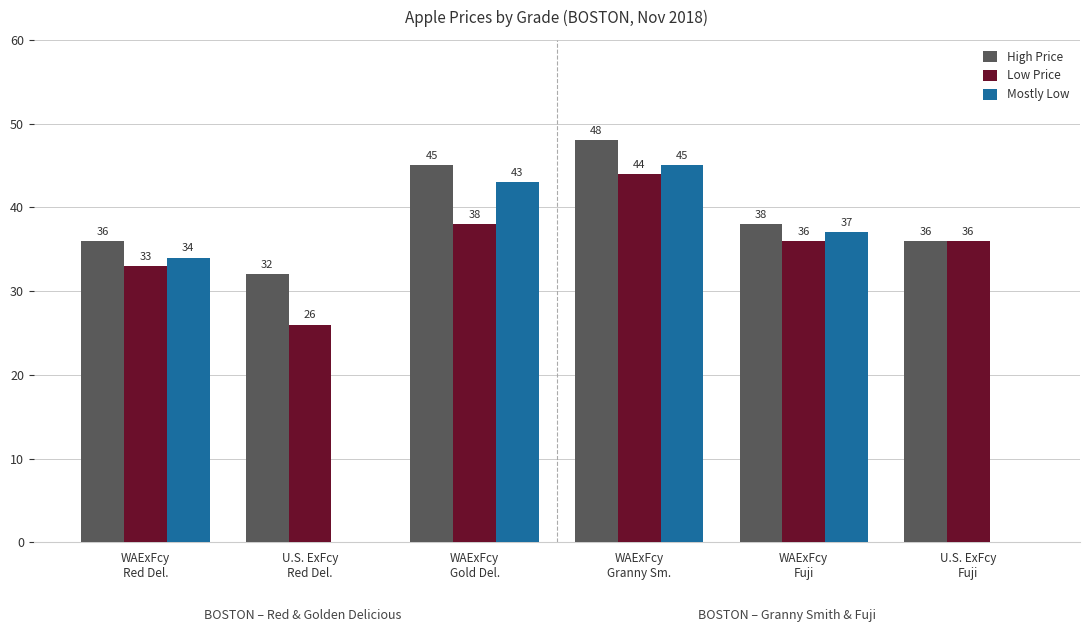

What are all the series names shown in the legend?

High Price, Low Price, Mostly Low